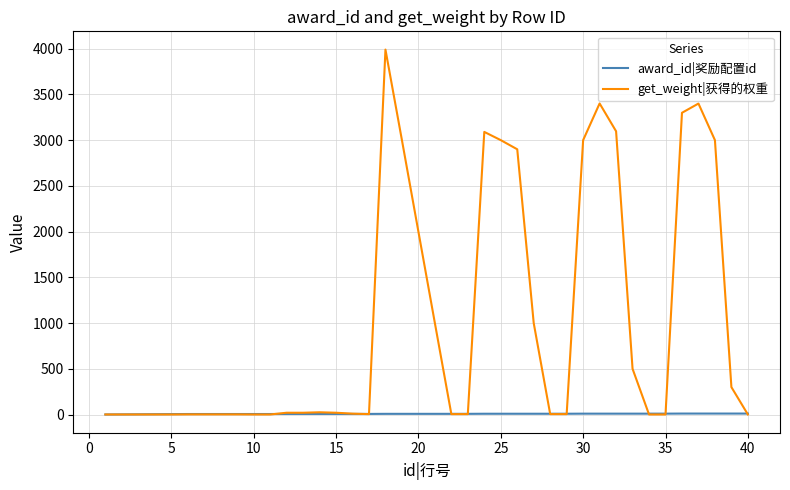

Which series has the largest range (max minus min)?

get_weight|获得的权重